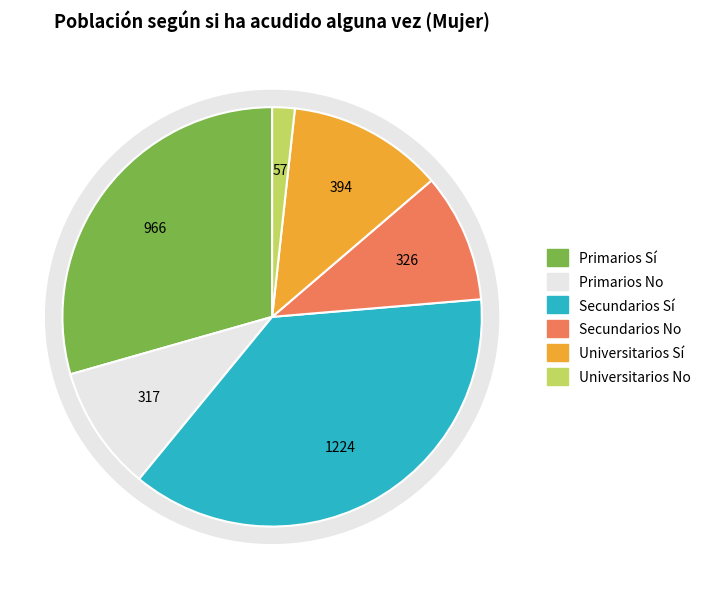

How many slices are in this pie chart?

6